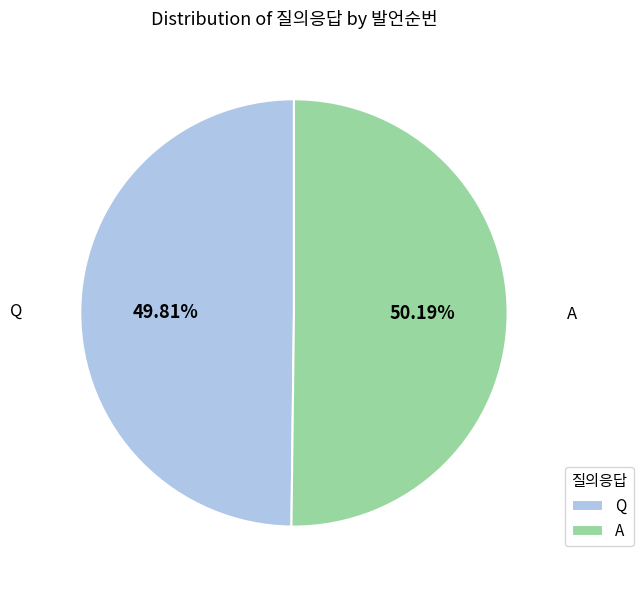

Do Q and A together represent more than half of the pie?

Yes